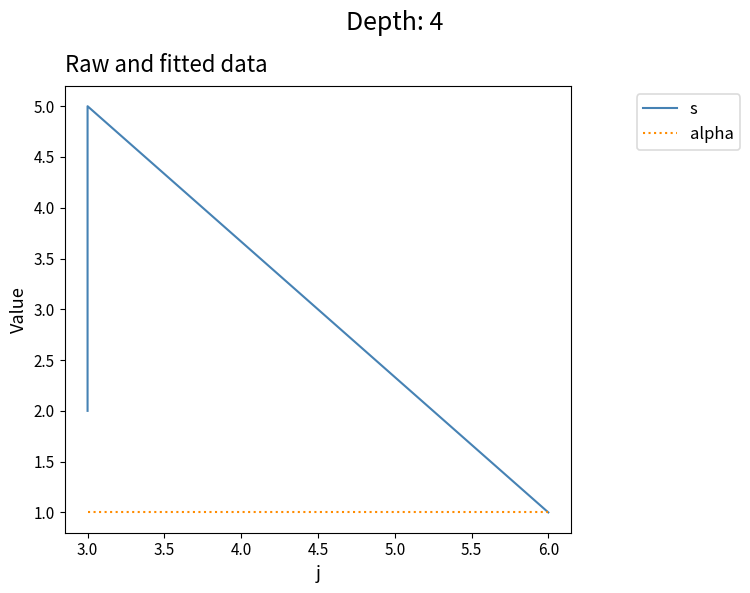

What is the spread (max minus min) of values at 3.0?

1